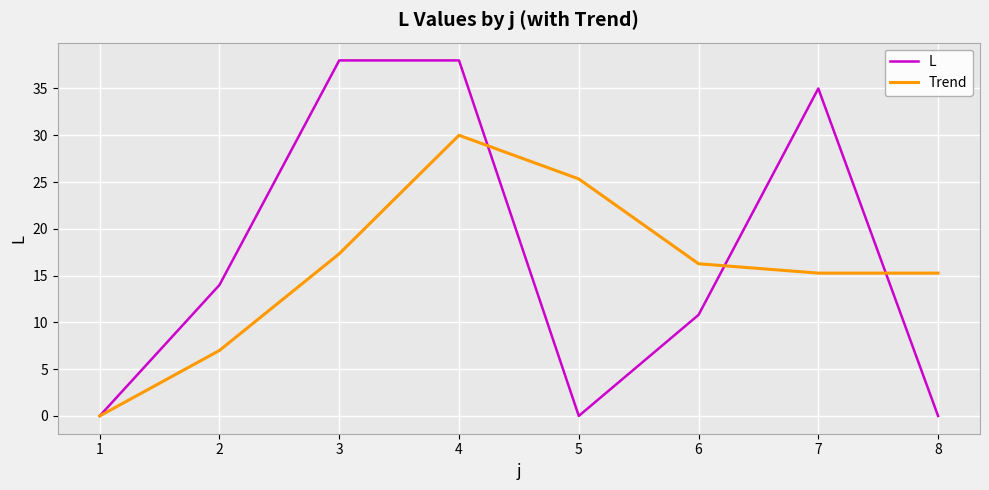

What is the difference between the highest and lowest values at 7?

19.7